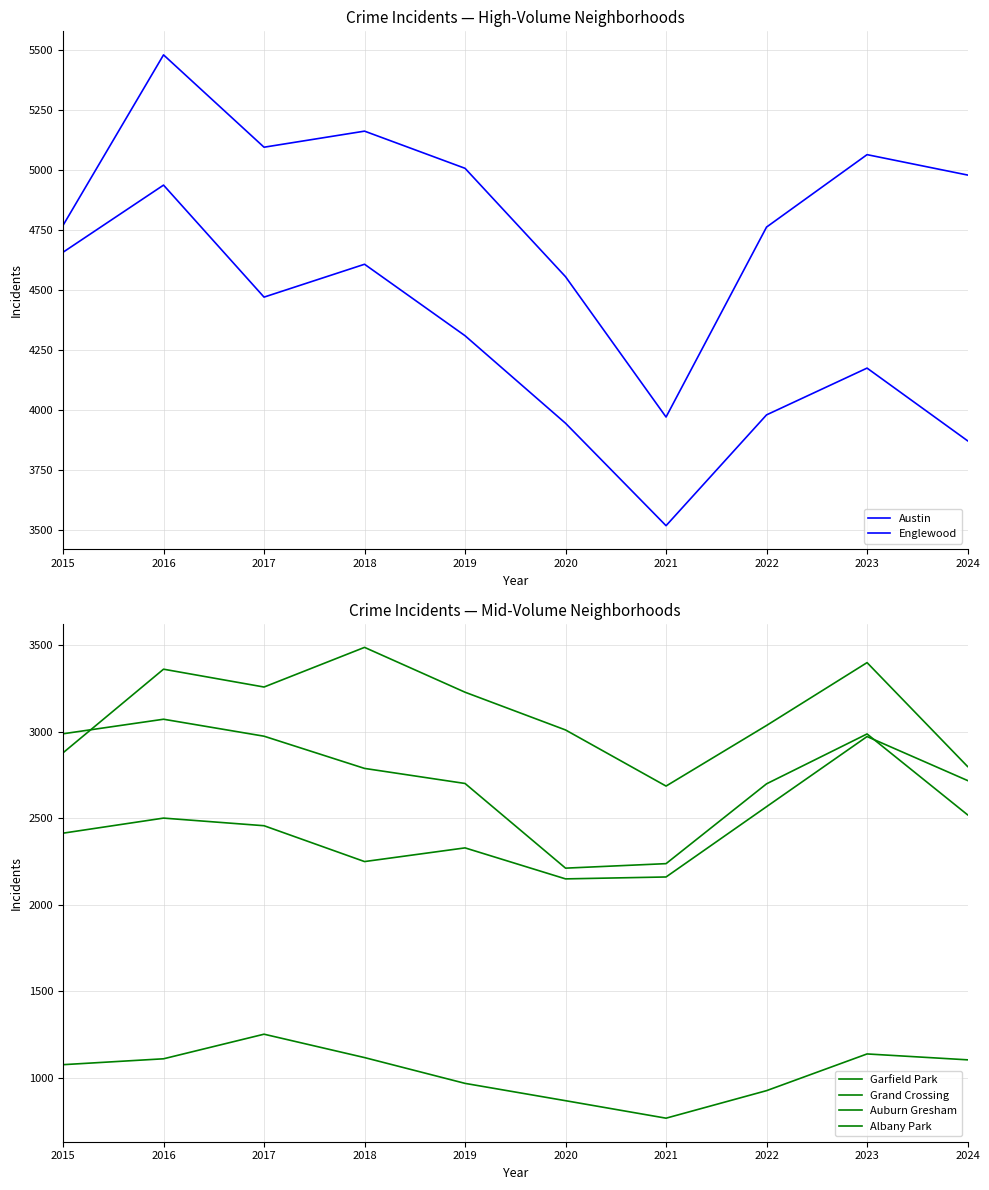

List the labels in order of Auburn Gresham value, largest first.

2016, 2015, 2023, 2017, 2018, 2019, 2022, 2024, 2021, 2020